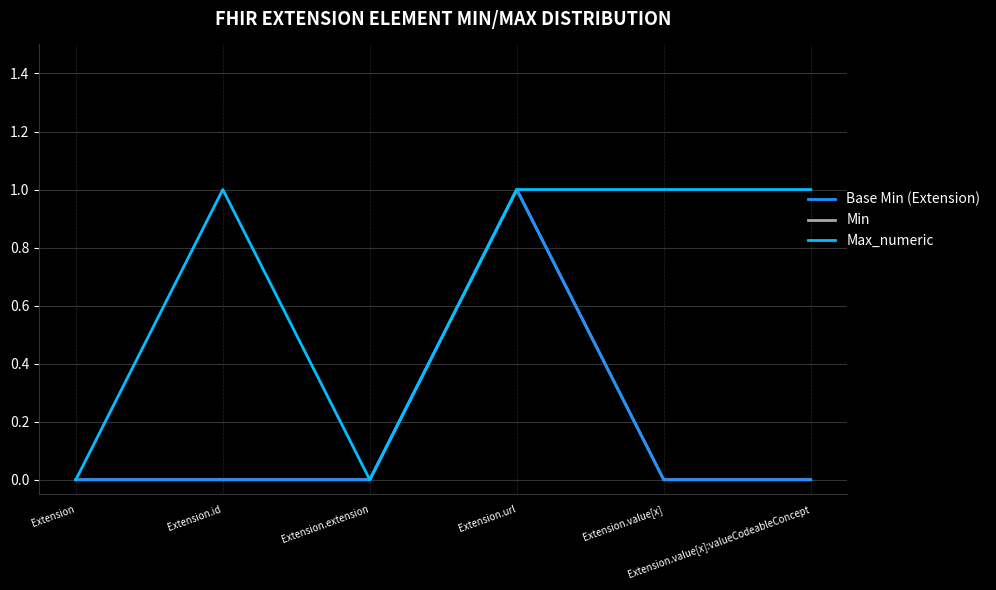

What is the total value across all series at Extension.value[x]?

1